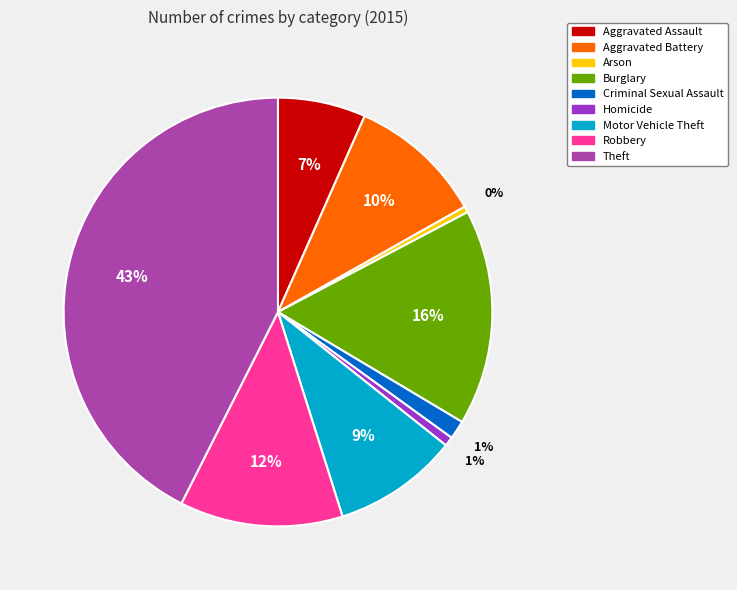

To the nearest percent, what percentage of the pie is Aggravated Battery?

10%